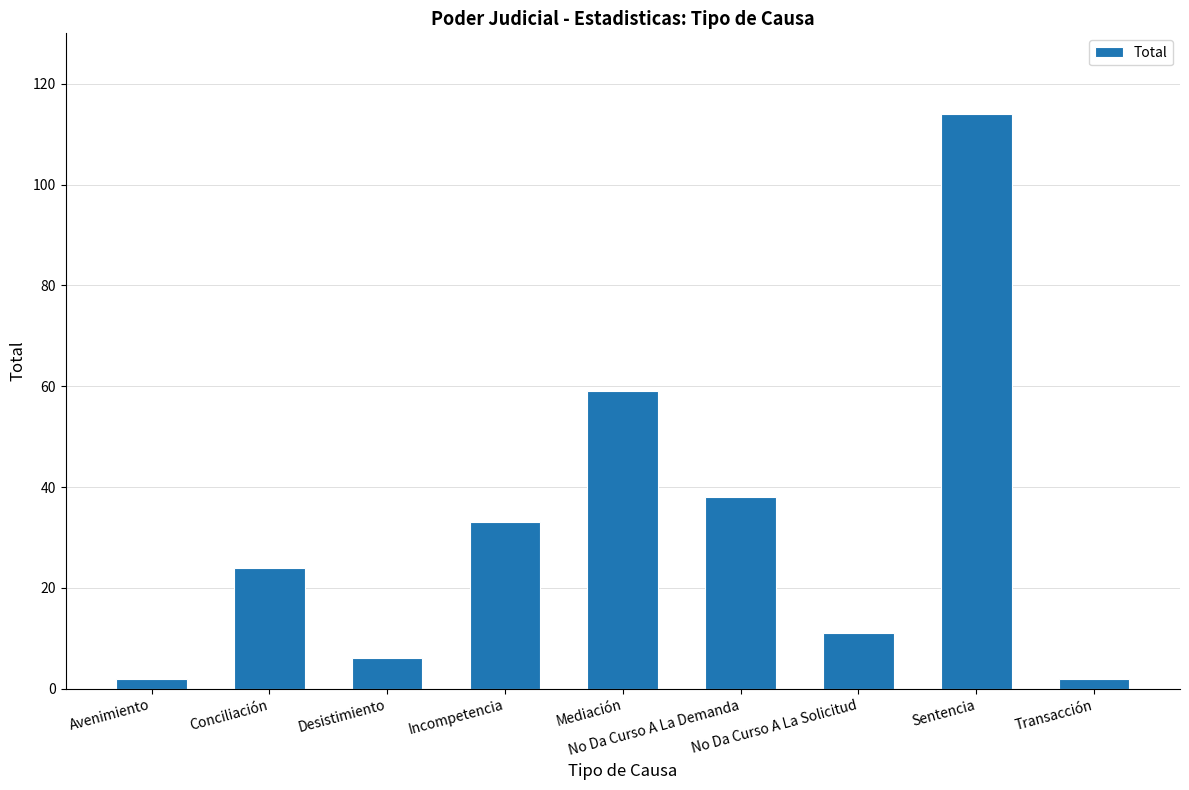

What is the difference between the maximum and minimum values?

112